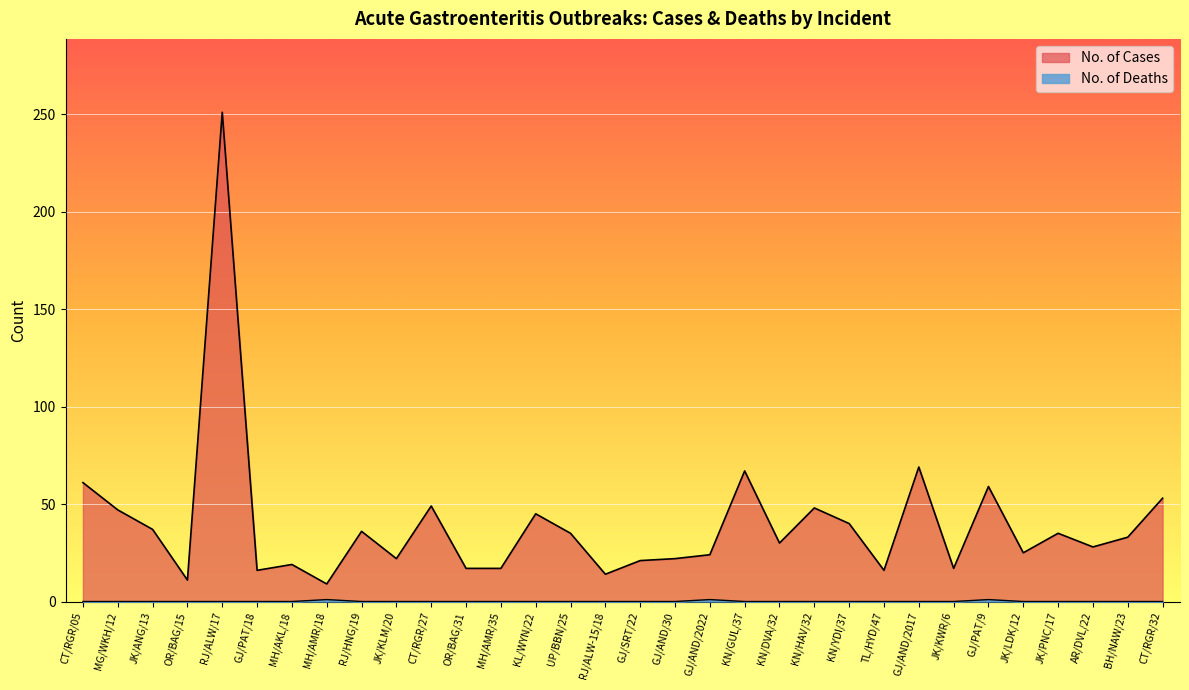

True or false: No. of Deaths and No. of Cases cross at least once.

False